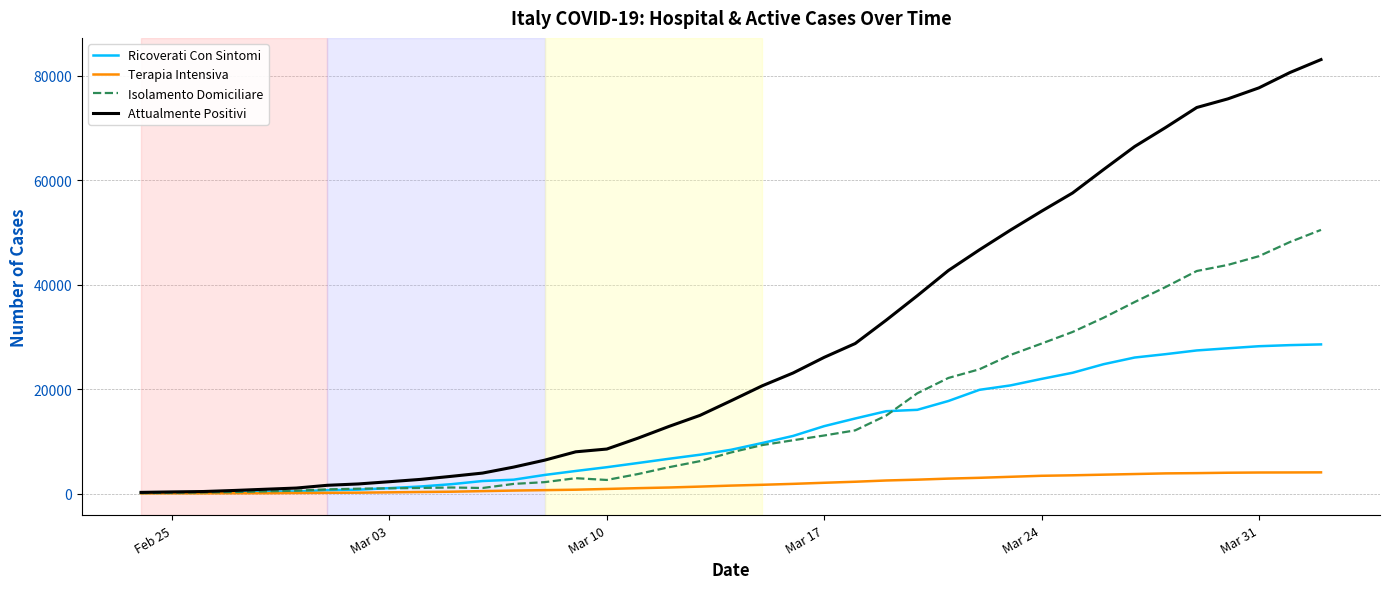

What is the difference between the second highest and minimum values in the Attualmente Positivi series?

80351